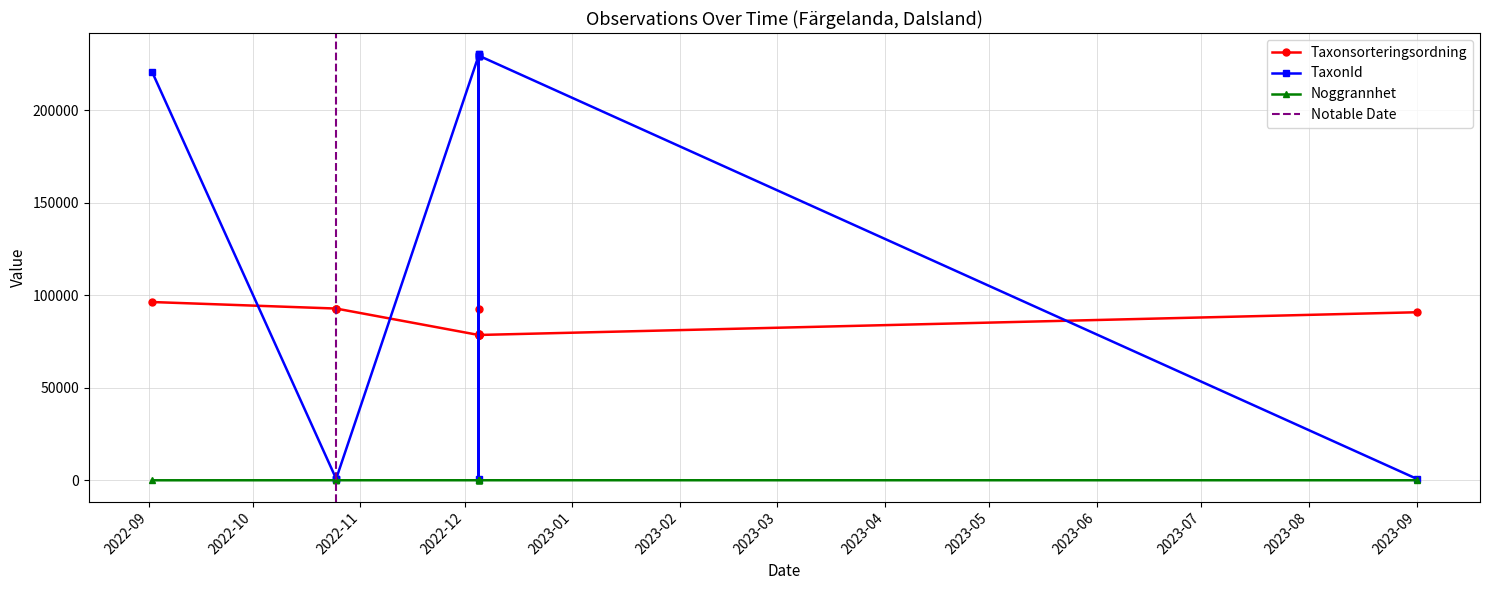

How many lines are shown in the chart?

3